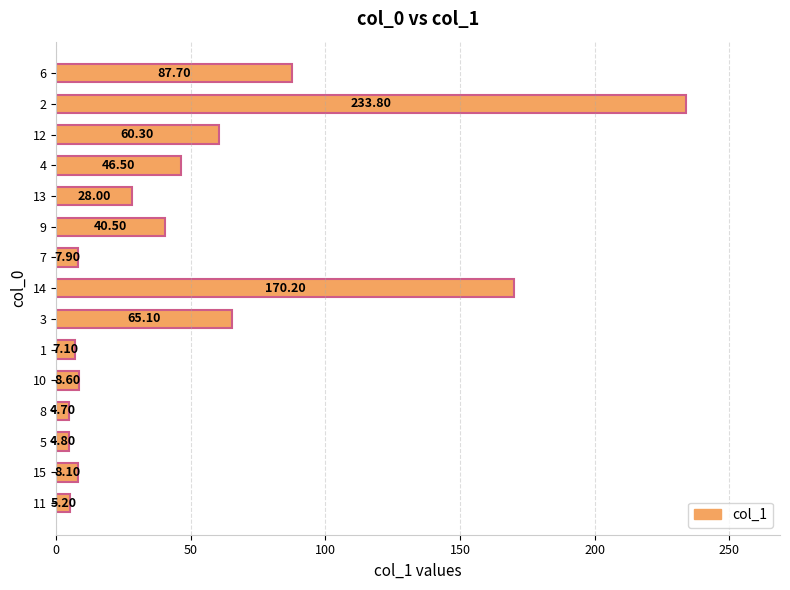

What is the sum of the values at 4 and 6?

134.2